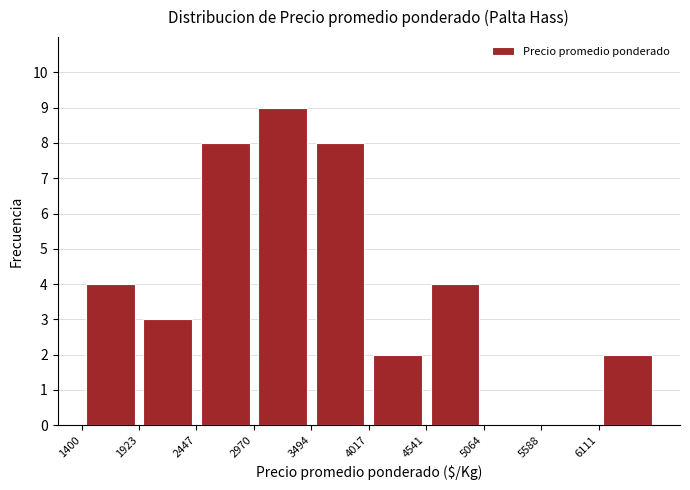

Over which range of the x-axis is the bar tallest?

3000 to 3500